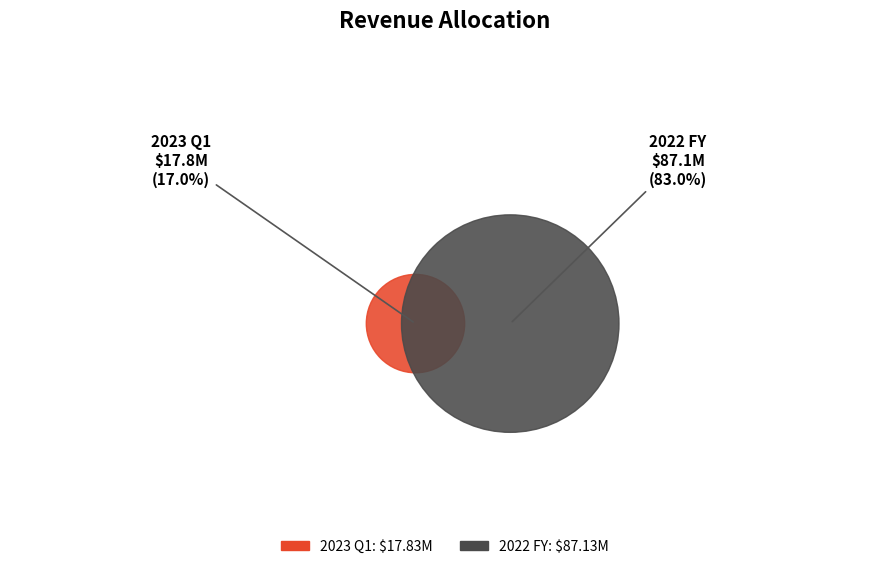

To the nearest percent, what is the difference between the 2023 Q1 and 2022 FY slice percentages?

66%